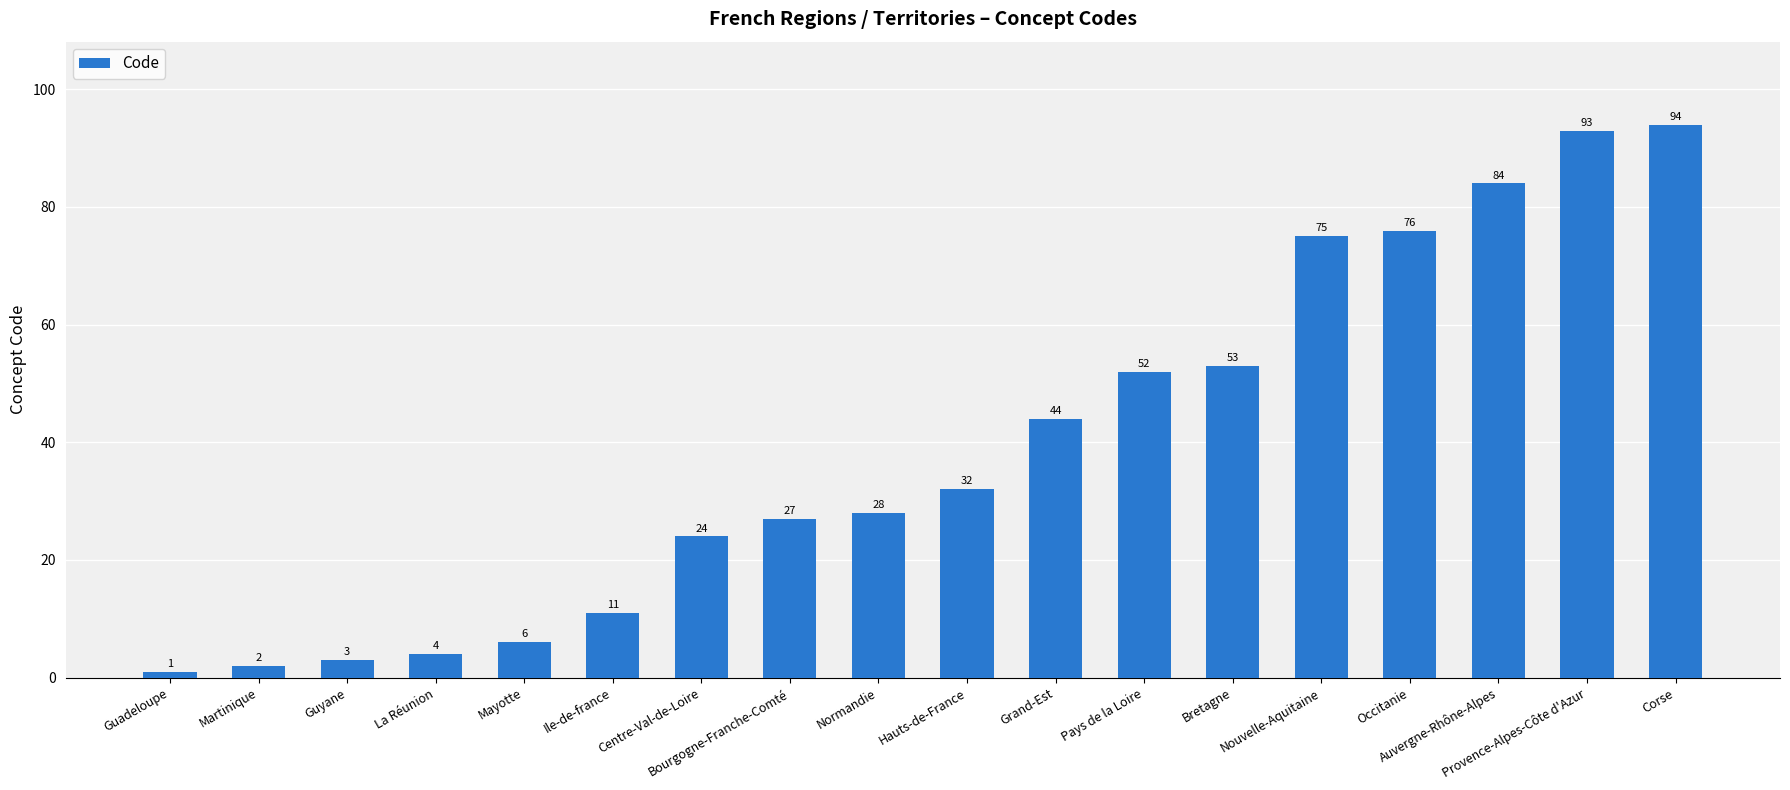

How many distinct data groups are displayed?

1